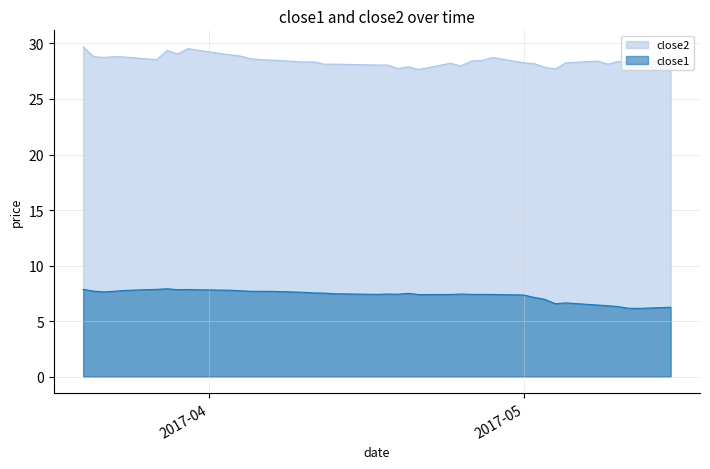

Between 2017-04-21 and 2017-05-09, which series saw the biggest shift?

close1